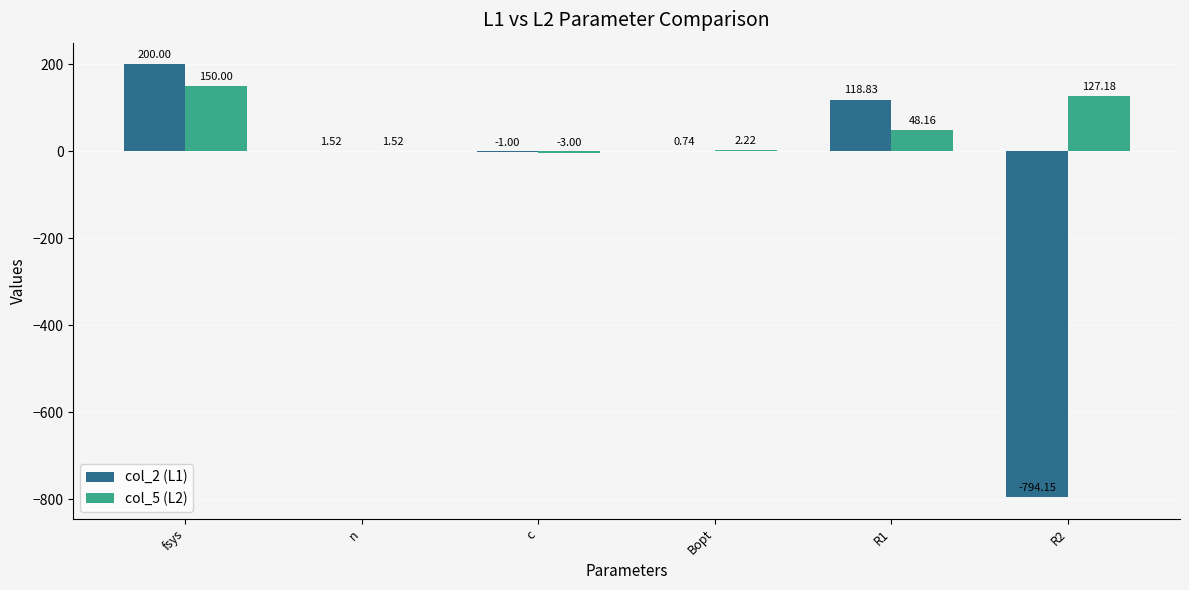

Does the chart contain stacked bars?

No